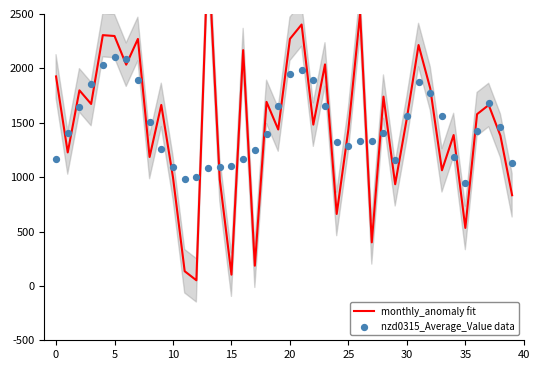

Which series contains the highest Y value?

monthly_anomaly fit